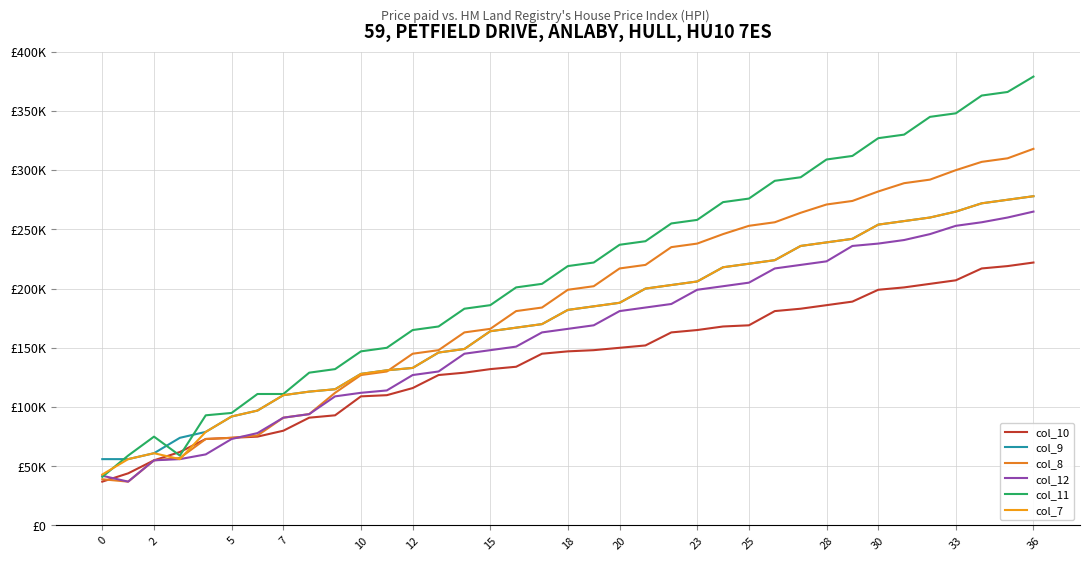

Does the chart display data point markers on the line(s)?

No